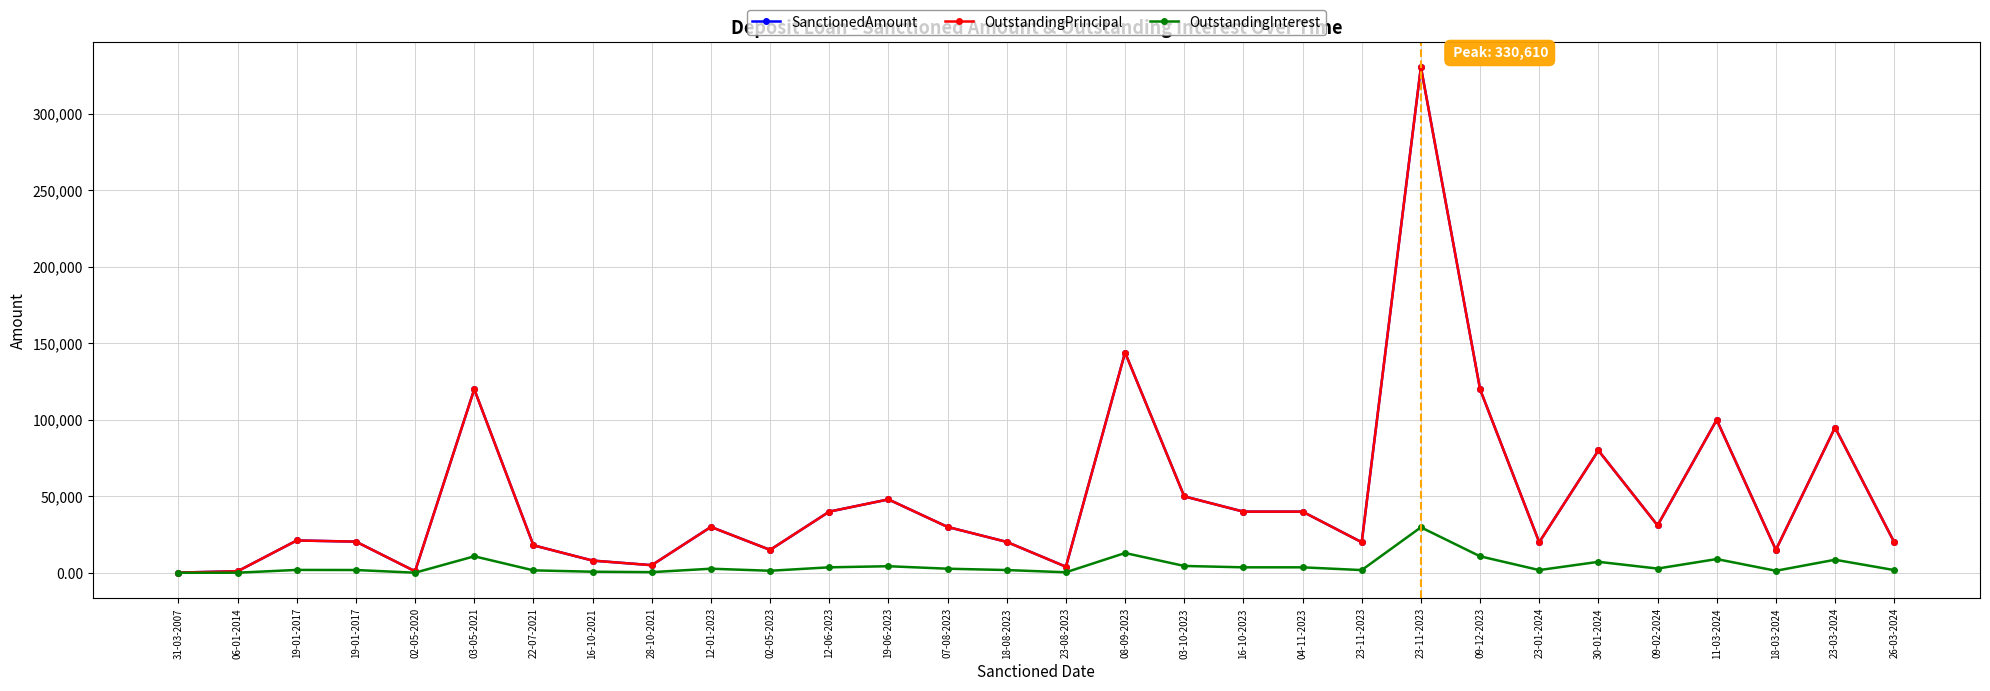

List the labels in order of OutstandingPrincipal value, smallest first.

31-03-2007, 02-05-2020, 06-01-2014, 23-08-2023, 28-10-2021, 16-10-2021, 02-05-2023, 18-03-2024, 22-07-2021, 23-11-2023, 23-01-2024, 26-03-2024, 18-08-2023, 19-01-2017, 19-01-2017, 12-01-2023, 07-08-2023, 09-02-2024, 12-06-2023, 16-10-2023, 04-11-2023, 19-06-2023, 03-10-2023, 30-01-2024, 23-03-2024, 11-03-2024, 03-05-2021, 09-12-2023, 08-09-2023, 23-11-2023